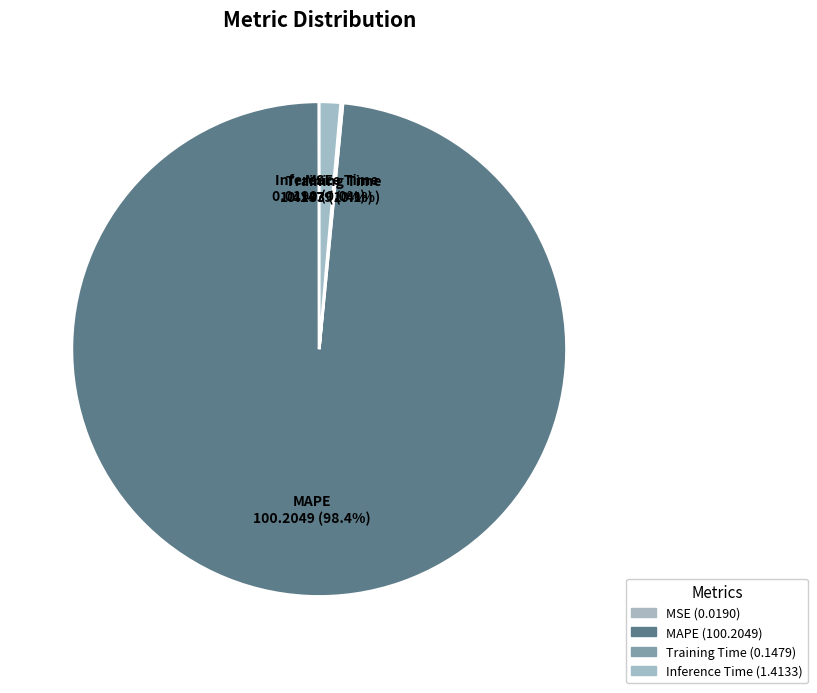

To the nearest percent, what is the difference between the largest and smallest slice percentages?

98%